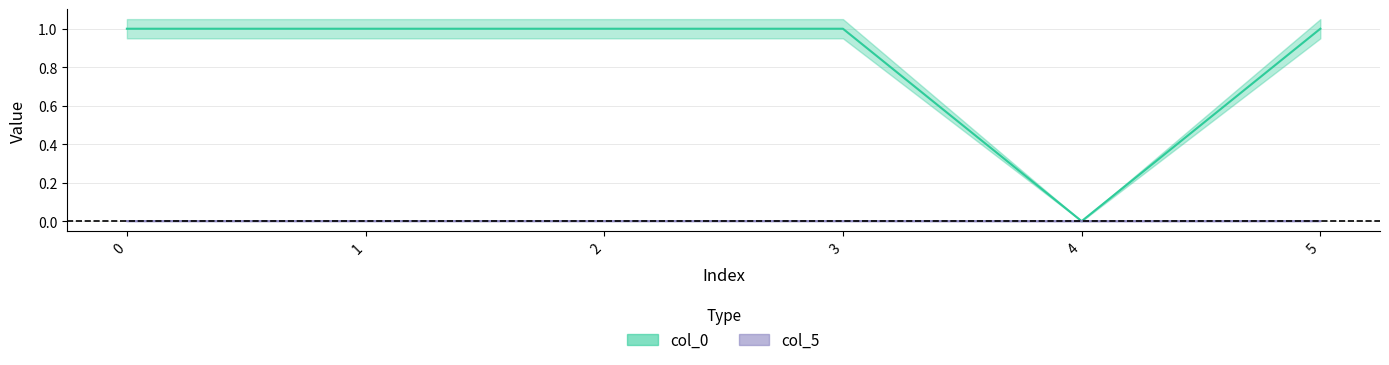

What is the value of the col_5 point at the 1st from the left?

1.0